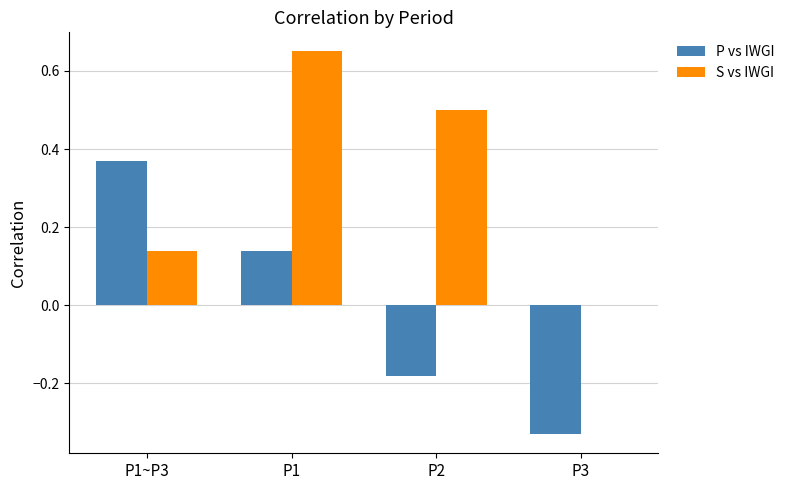

What is the spread (max minus min) of values at P3?

0.3